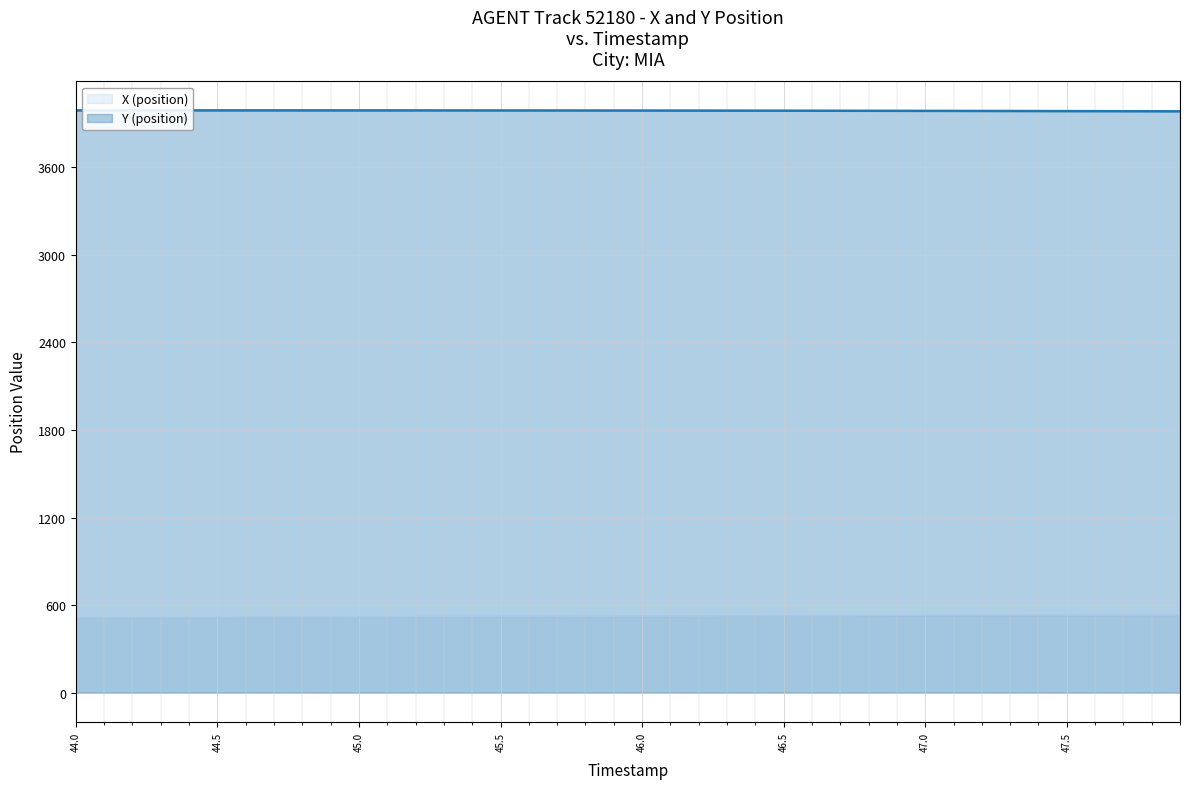

What are all the series names shown in the legend?

X (position), Y (position)